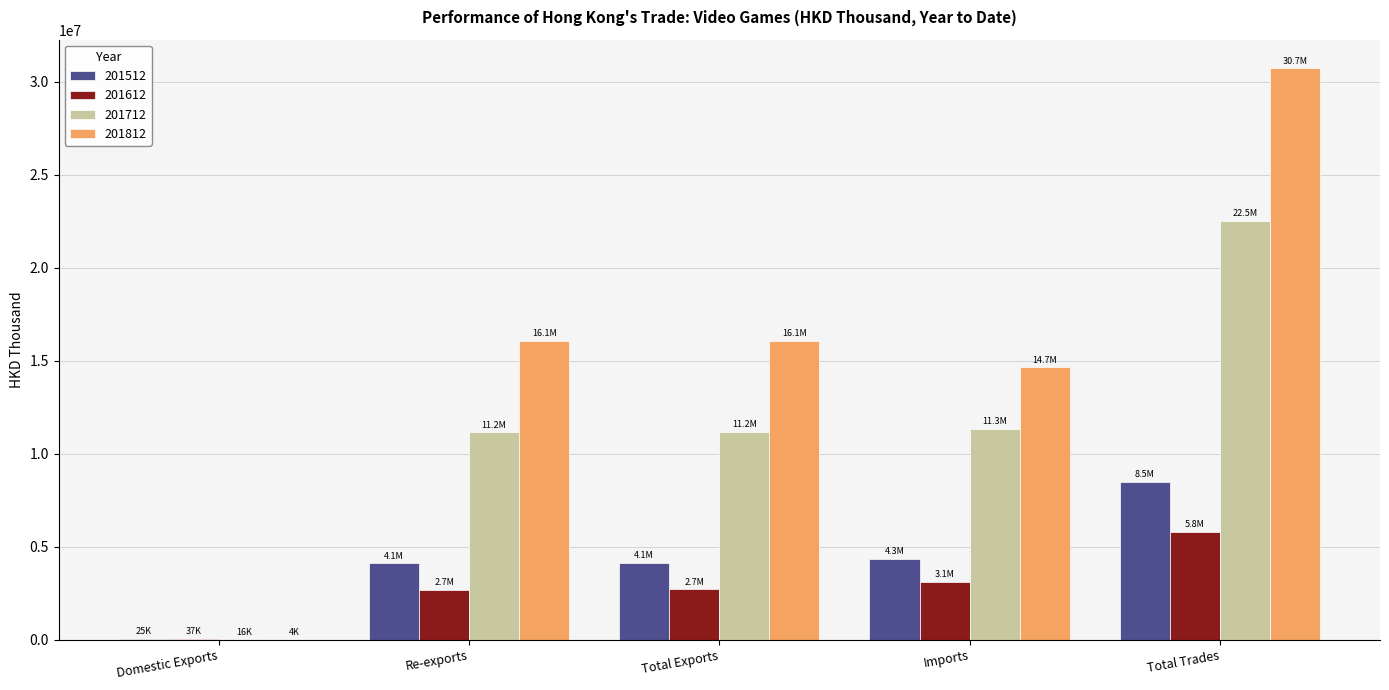

Which series changed the most between Domestic Exports and Total Exports?

201812